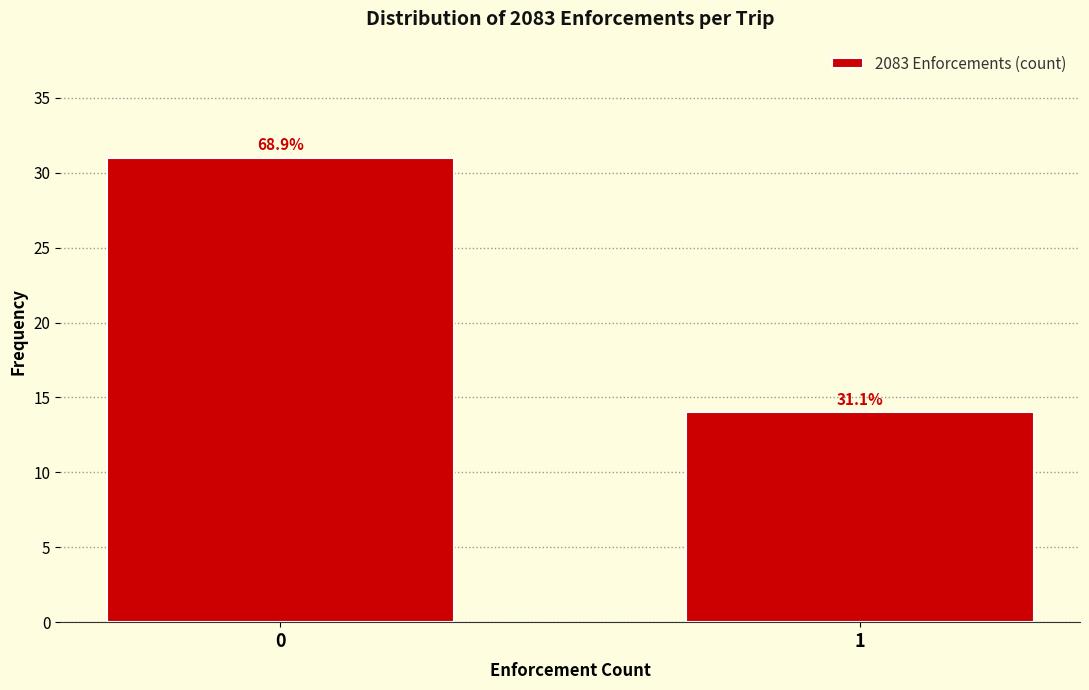

Reading left to right, transcribe all the data shown in this chart.

31	14